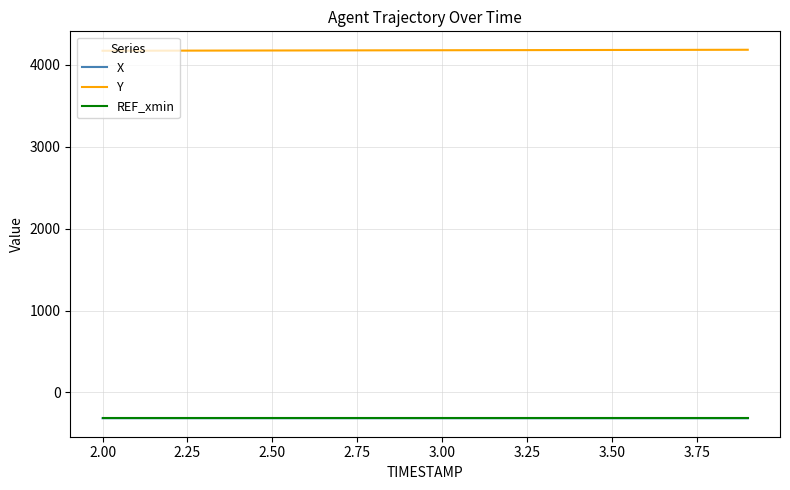

True or false: X and REF_xmin cross at least once.

False